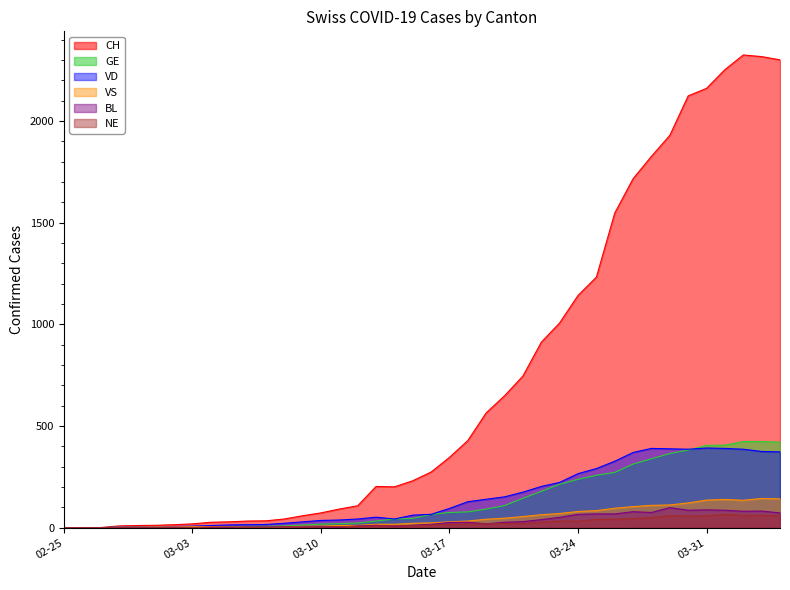

Which series has the largest range (max minus min)?

CH